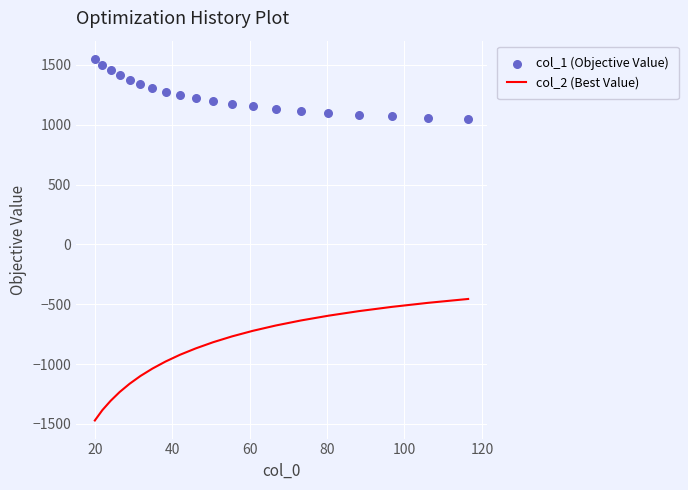

What is the maximum value for col_2 (Best Value)?

-456.2